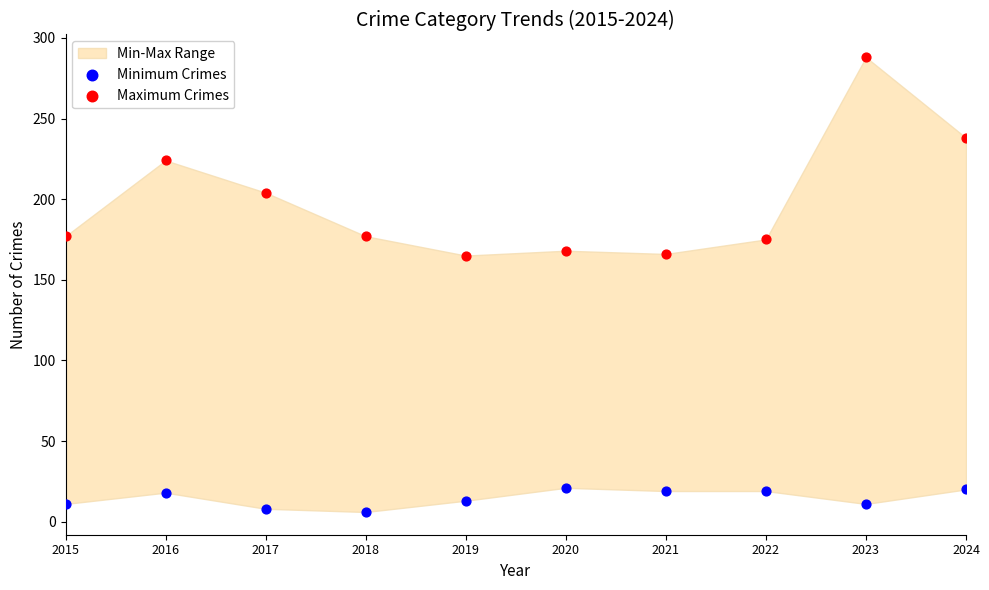

Which series has the widest spread of Y values?

Maximum Crimes